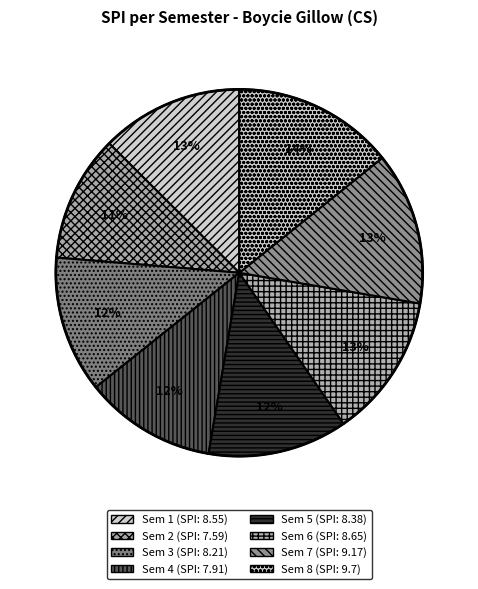

How many slices are in this pie chart?

8